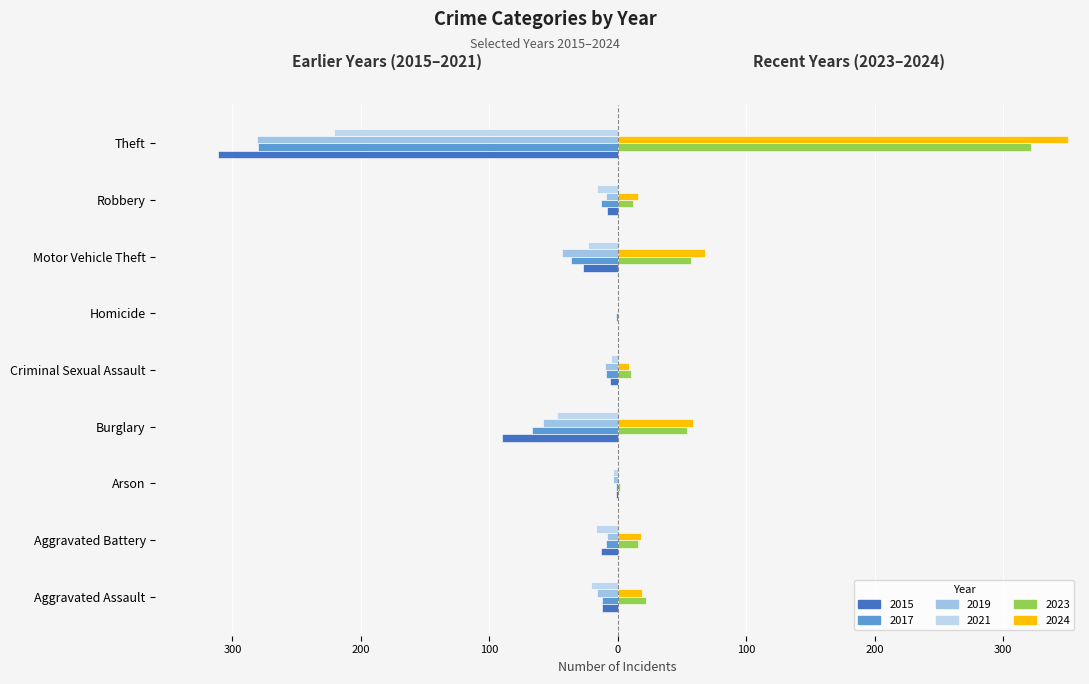

Where is 2019 nearest to the value -140?

Burglary